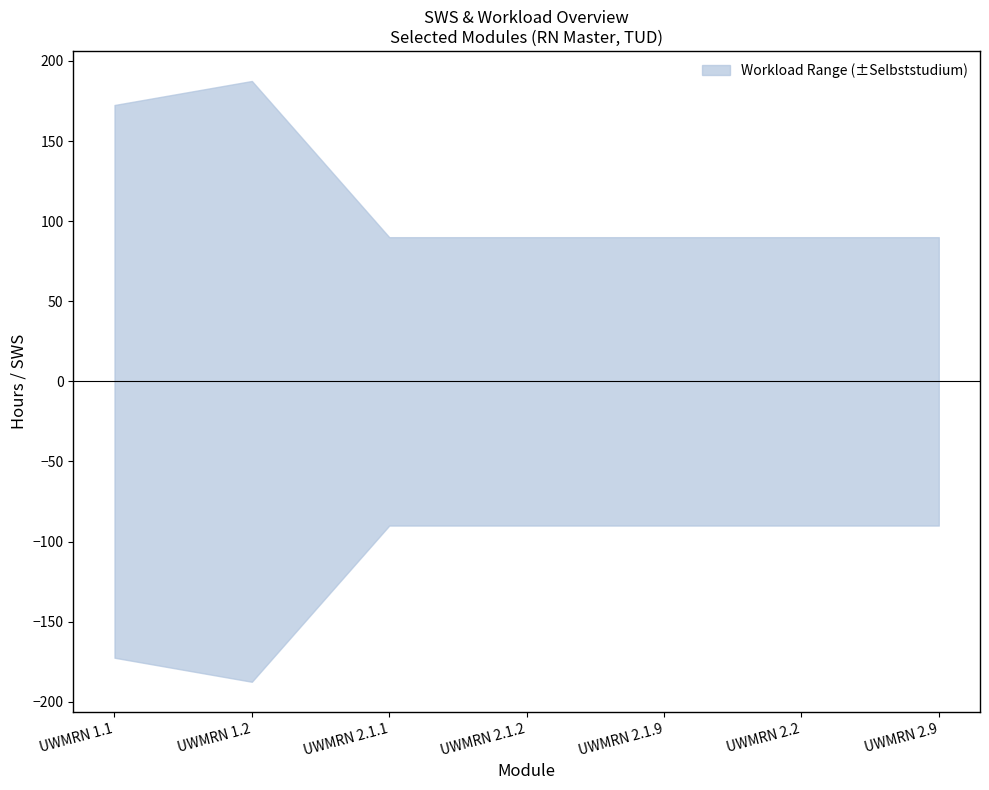

True or false: Arbeitsaufwand has more than 0 points higher than both neighbors.

False